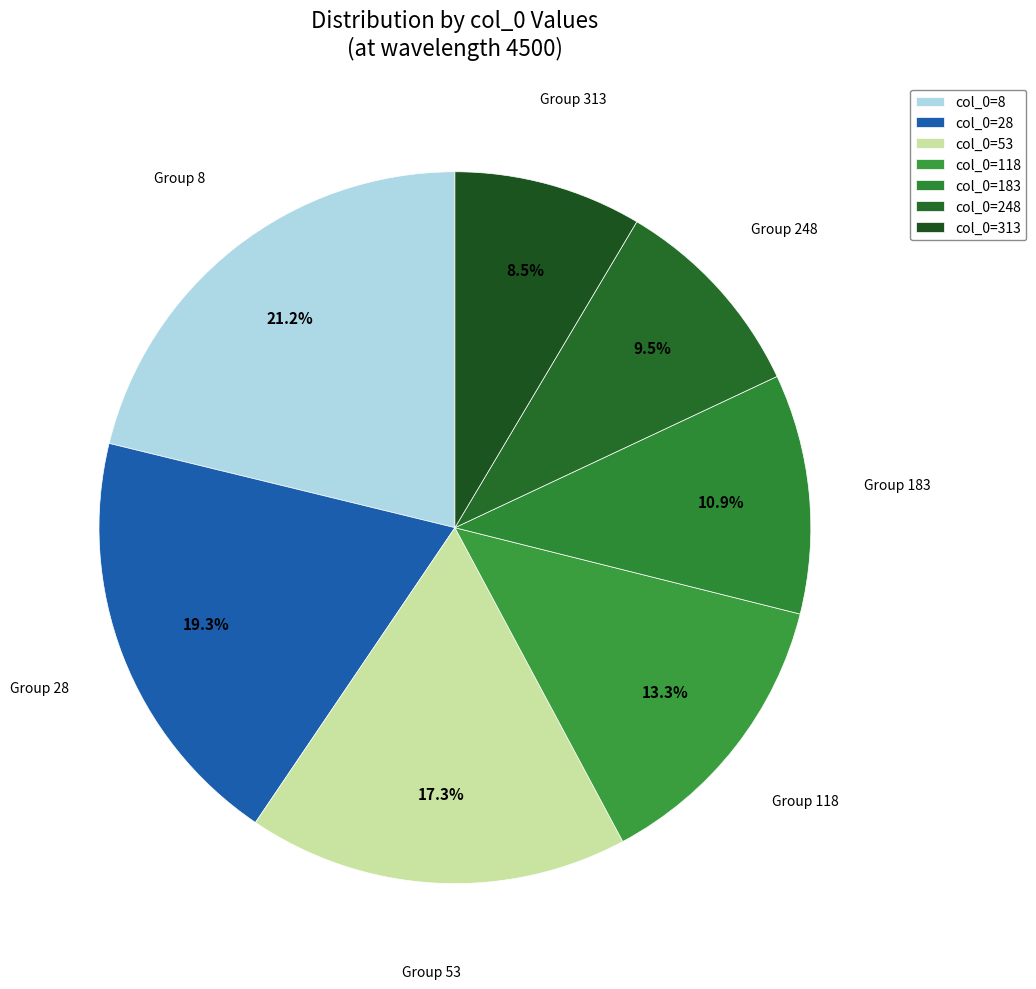

Which category has the smallest portion of the pie?

col_0=313